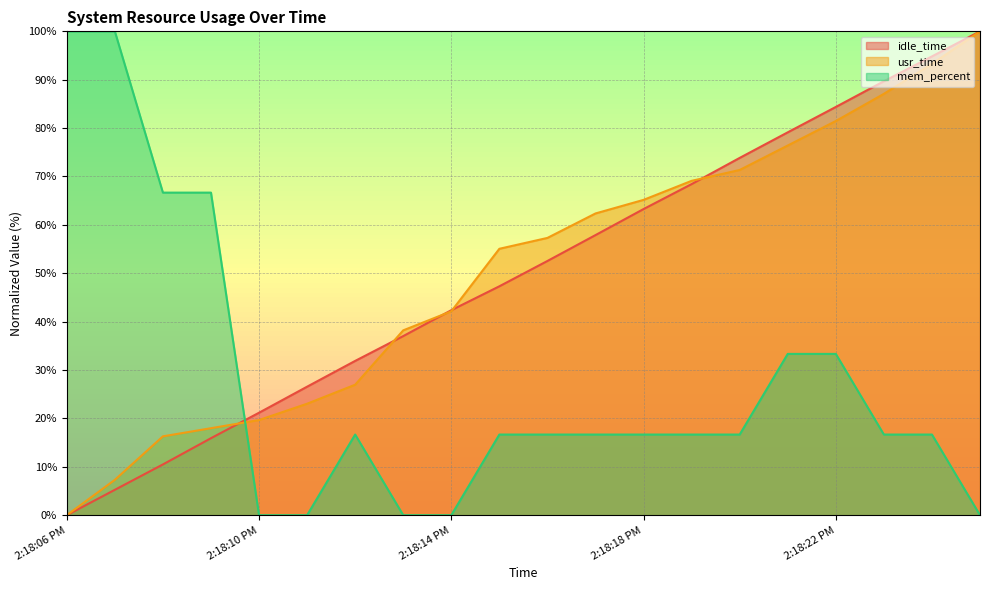

How many lines are shown in the chart?

3